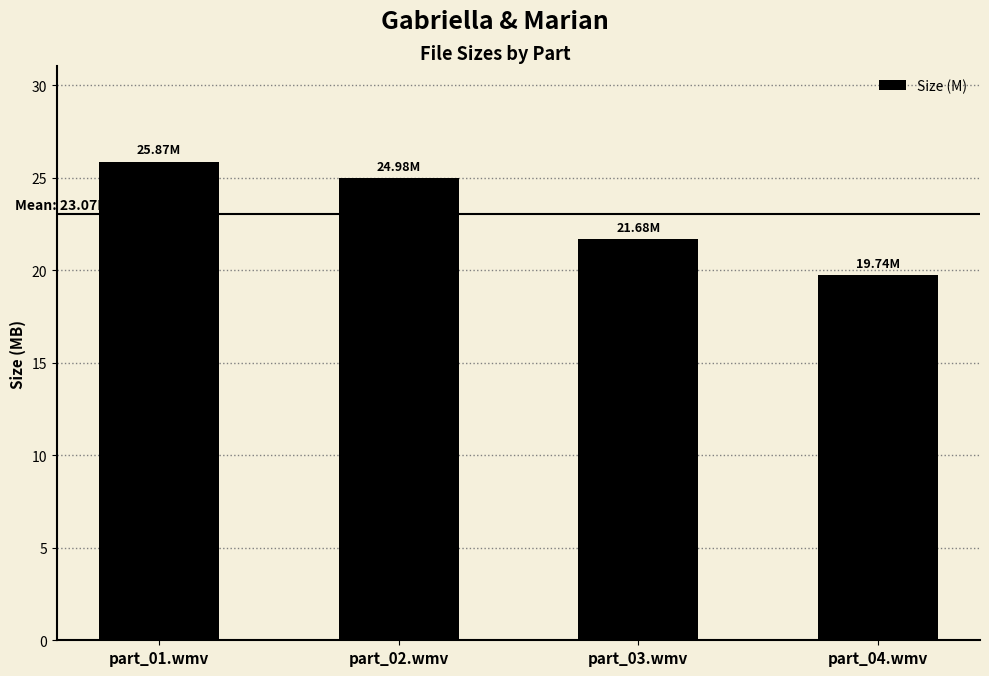

Is it true that the value at part_03.wmv is 29.8?

False